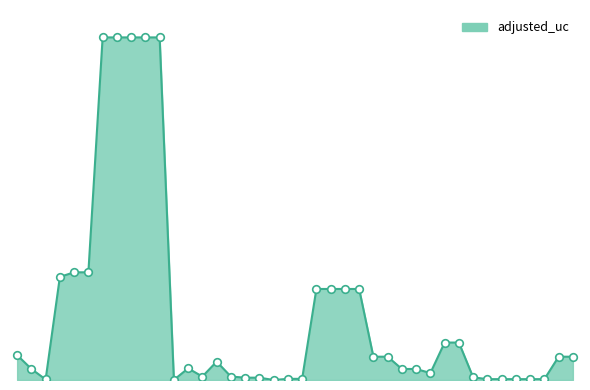

Is this an area chart (filled region under the line)?

Yes